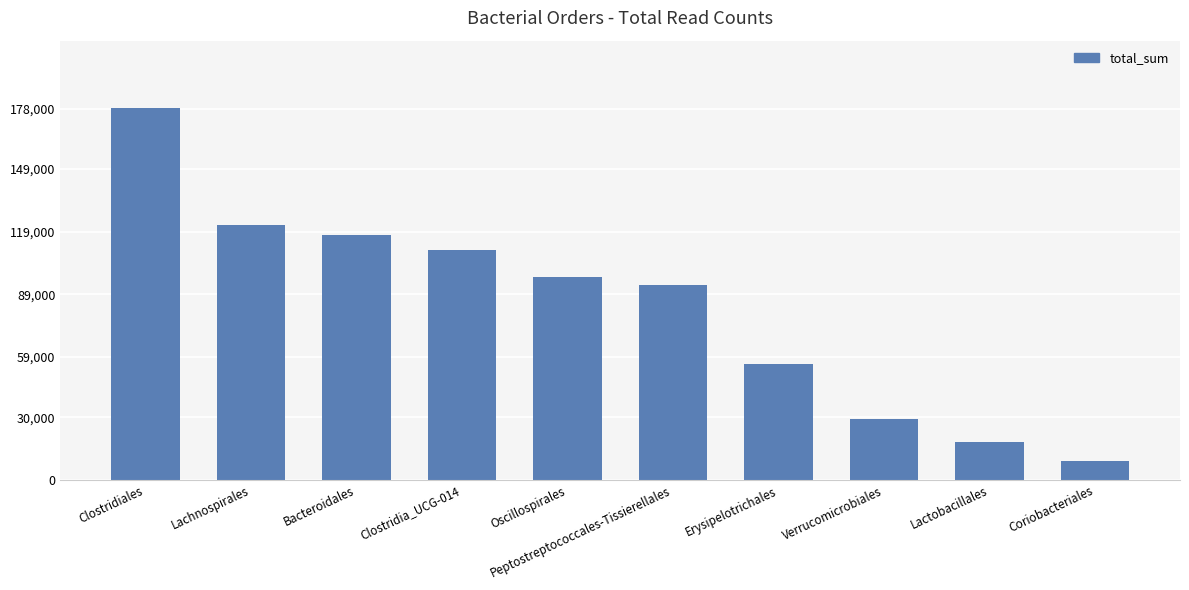

At which label does the data first exceed 97168?

Clostridiales